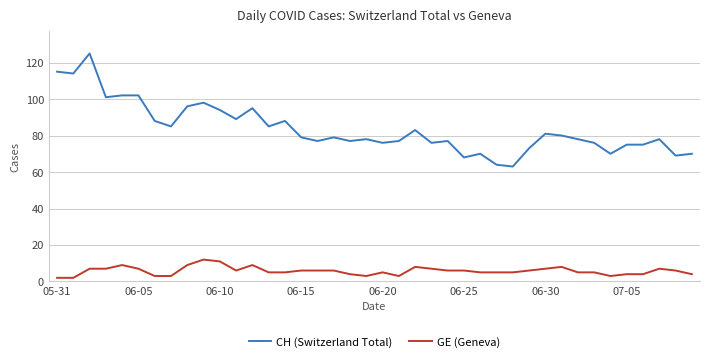

True or false: CH (Switzerland Total) and GE (Geneva) cross at least once.

False